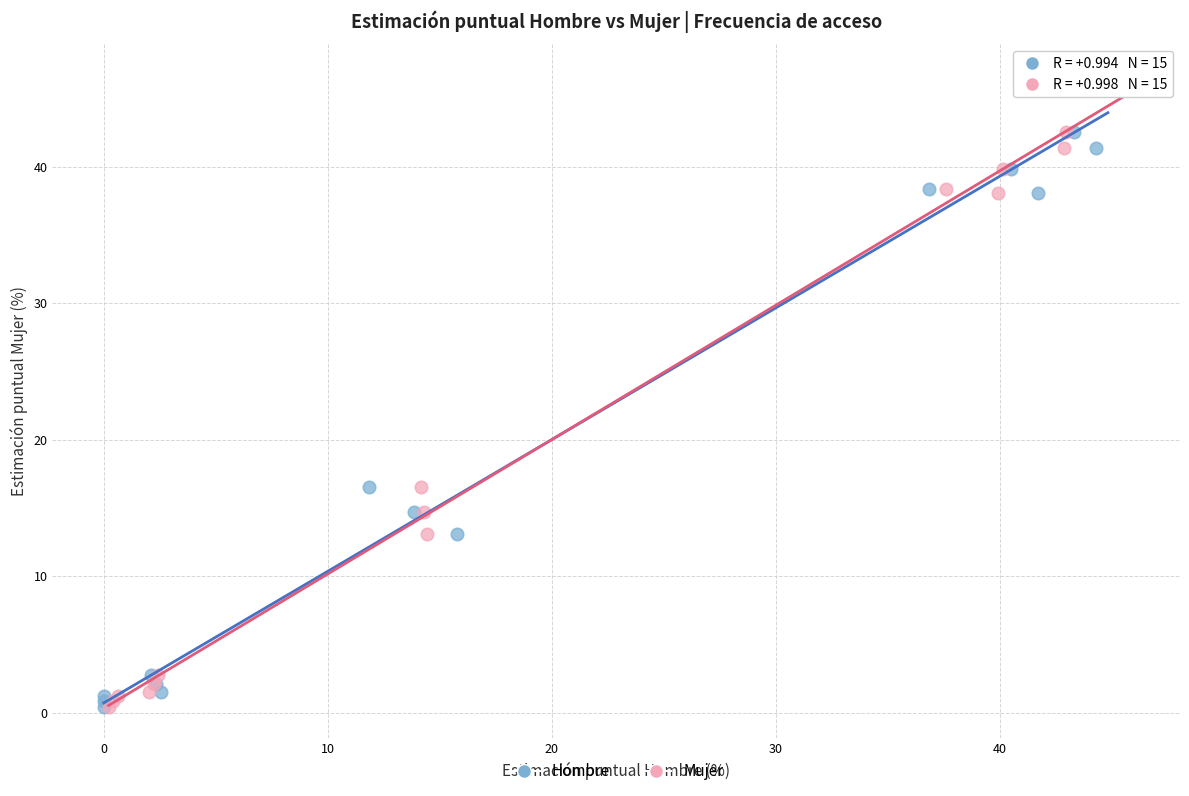

What are all the series names shown in the legend?

Hombre, Mujer